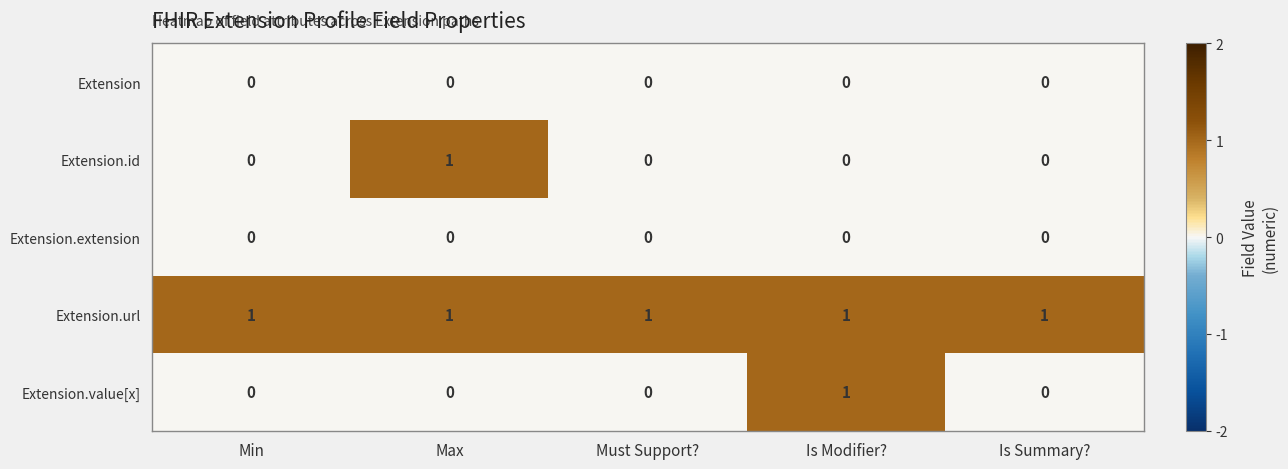

Reading left to right, extract all data points from this chart.

Extension: 0	0	0	0	0
Extension.id: 0	1	0	0	0
Extension.extension: 0	0	0	0	0
Extension.url: 1	1	1	1	1
Extension.value[x]: 0	0	0	1	0